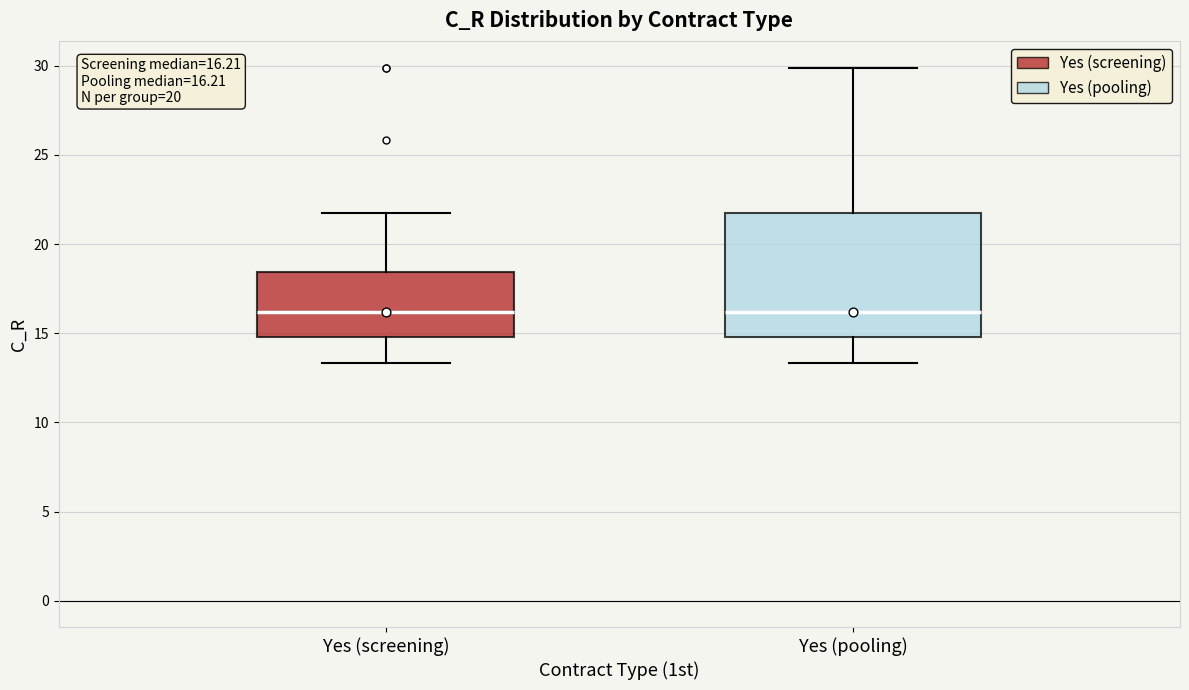

Comparing the boxes themselves (not the whiskers), which one is the tallest?

Yes (pooling)